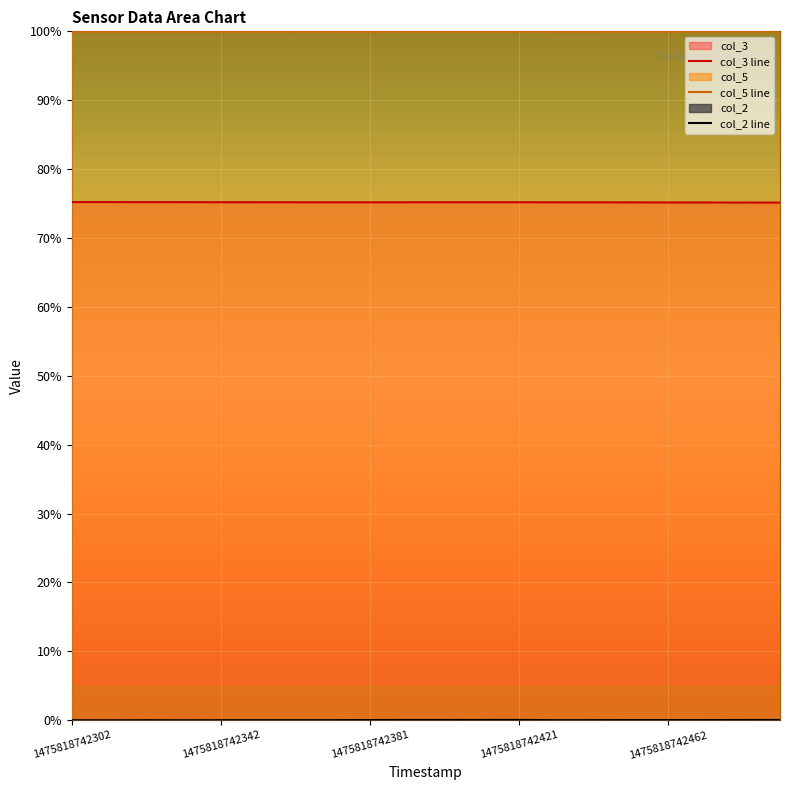

Which series has the largest total across all categories?

col_5 line